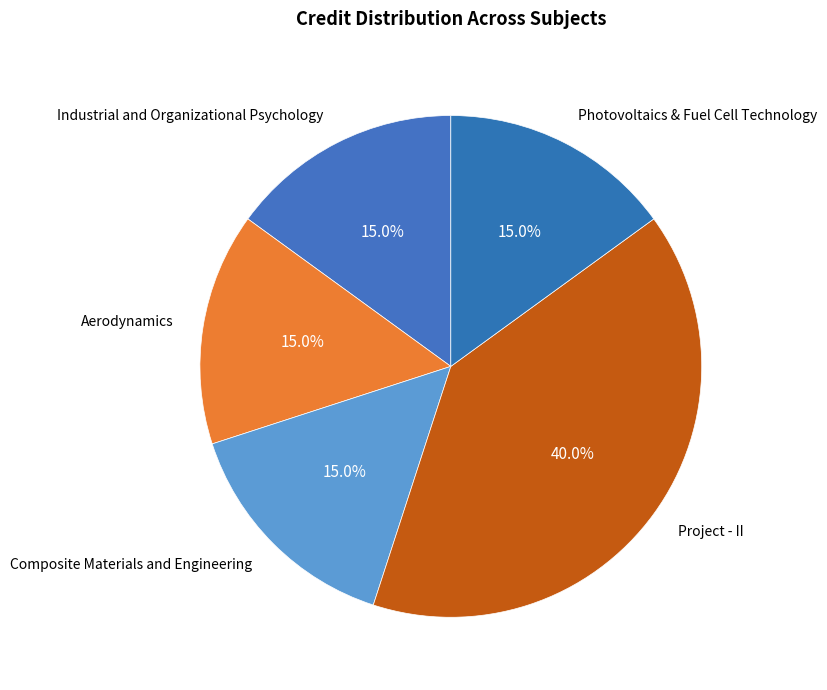

Count the number of slices in the pie.

5